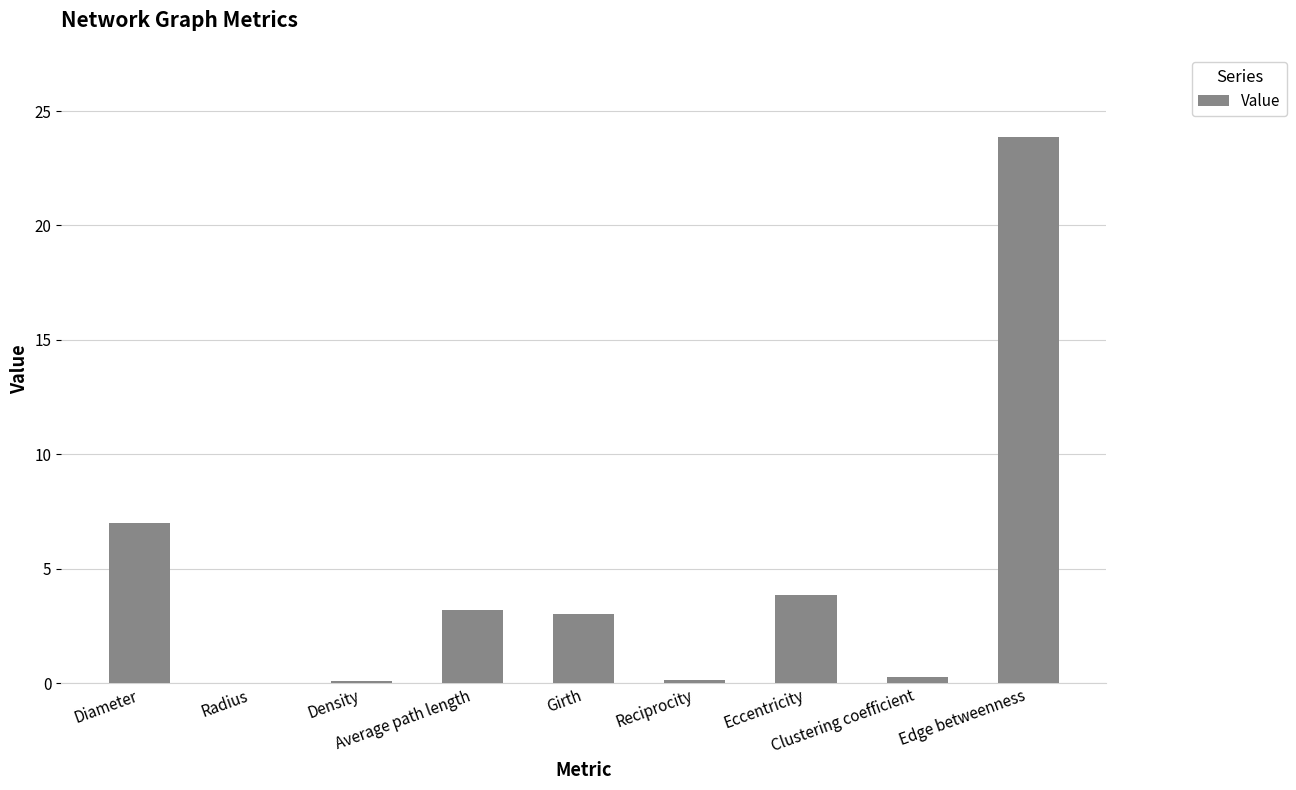

What is the greatest value displayed?

23.9